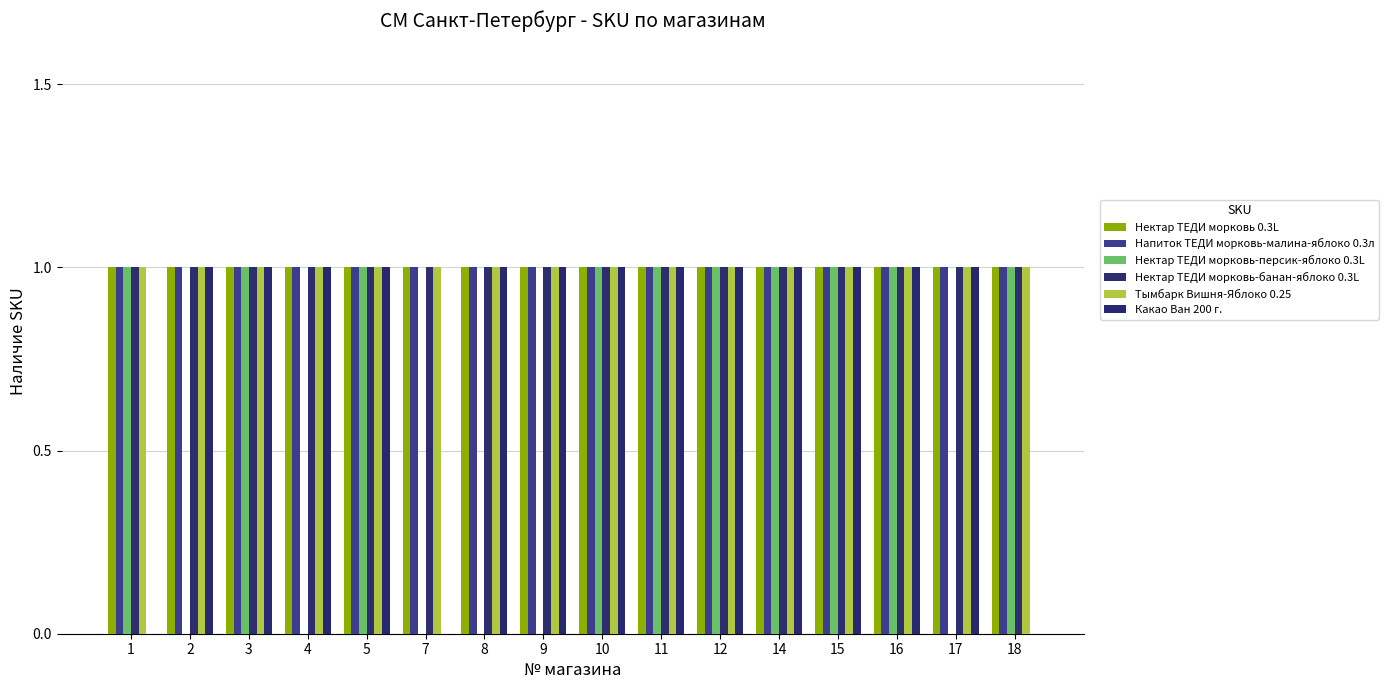

Count the number of data series in this chart.

6